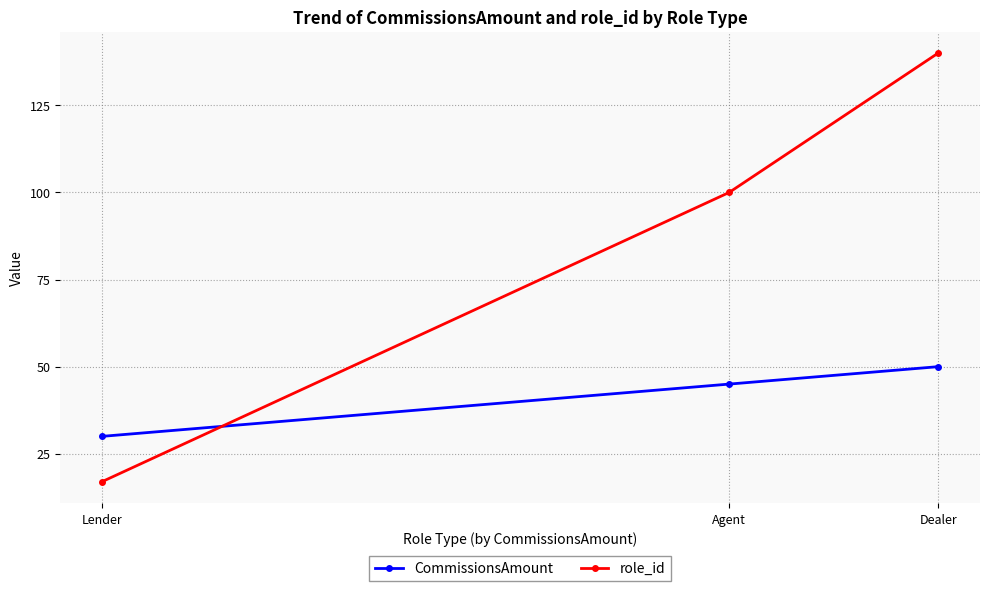

What is the greatest value displayed?

140